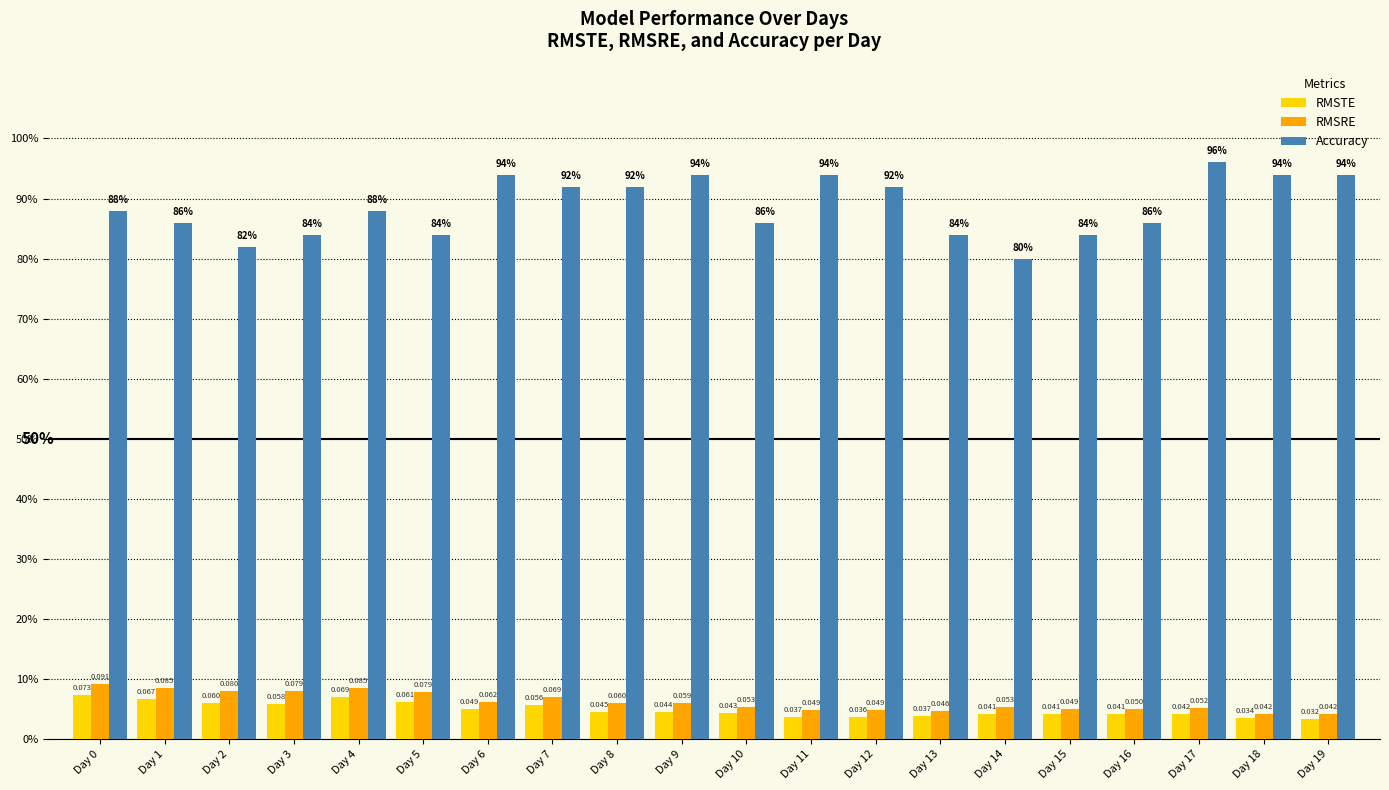

Rank the categories by RMSTE value from lowest to highest.

Day 19, Day 18, Day 12, Day 11, Day 13, Day 15, Day 16, Day 14, Day 17, Day 10, Day 9, Day 8, Day 6, Day 7, Day 3, Day 2, Day 5, Day 1, Day 4, Day 0